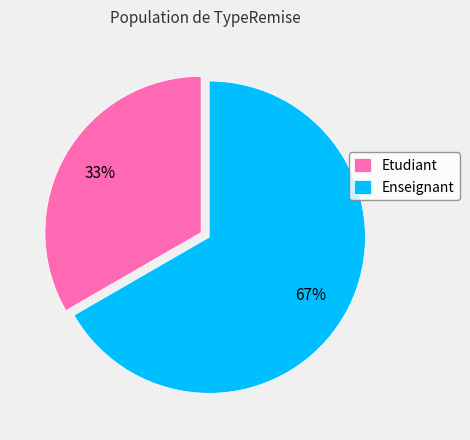

What percentage is the Enseignant slice, to the nearest percent?

67%